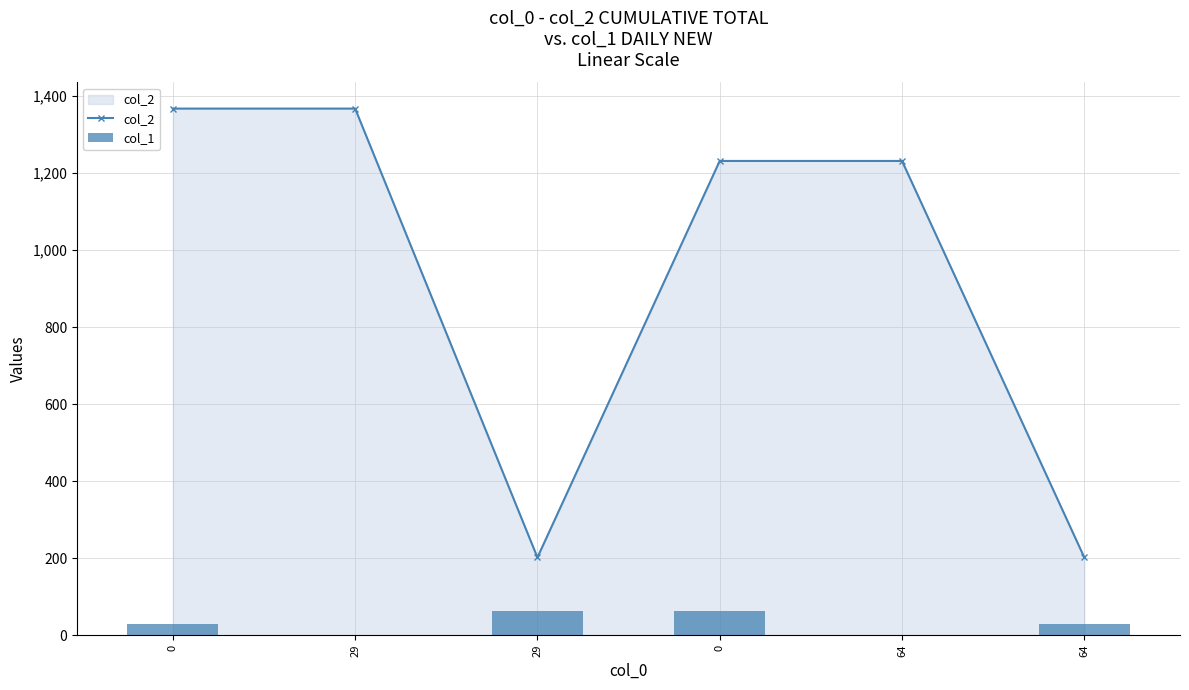

Is it true that col_2 equals 2011 at 29?

False